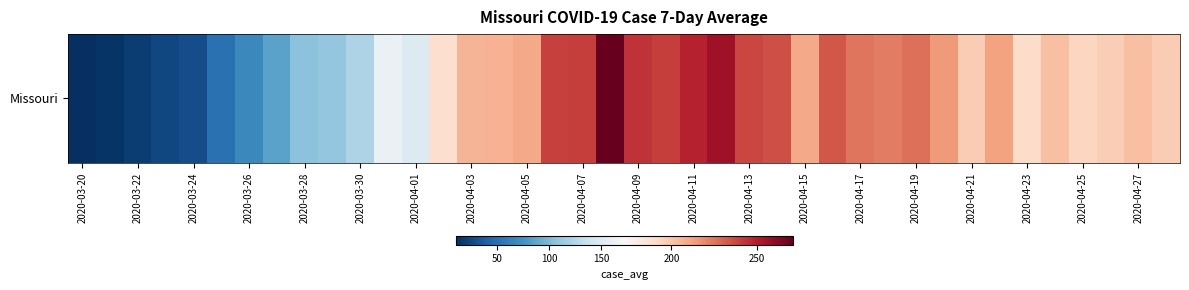

True or false: the data shows 134.1 at 2020-04-23.

False